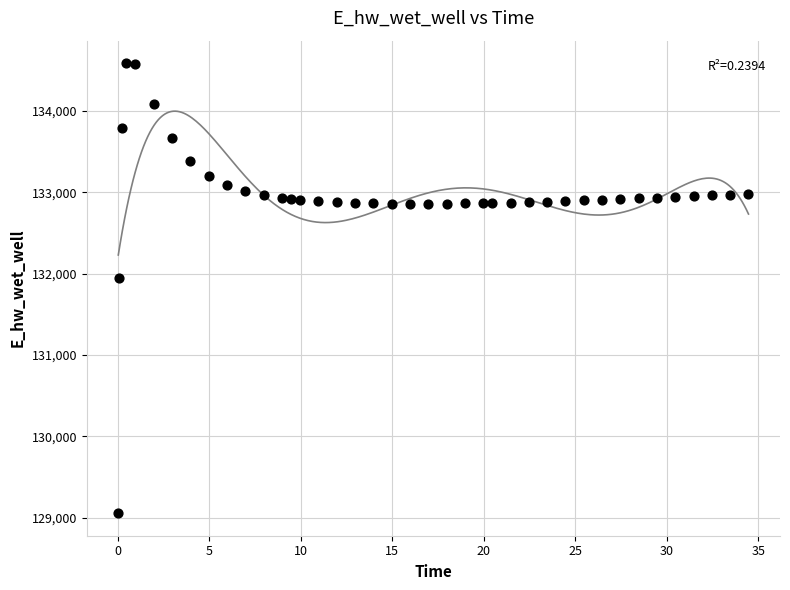

What is the range of Y values (max minus min)?

5531.4